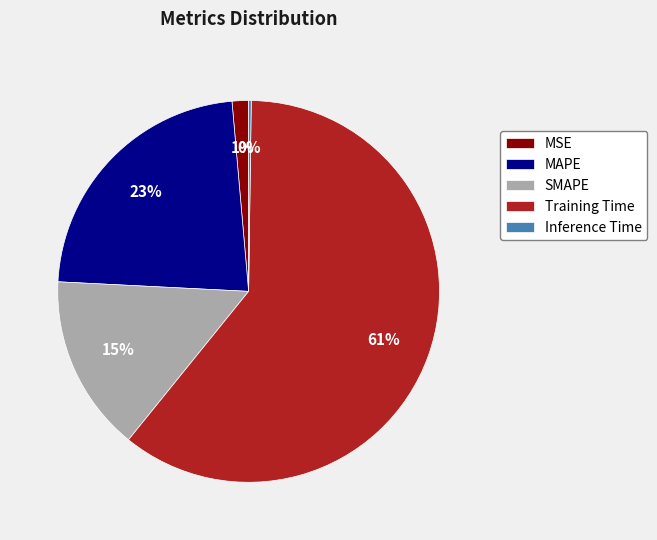

Which category accounts for the majority?

Training Time